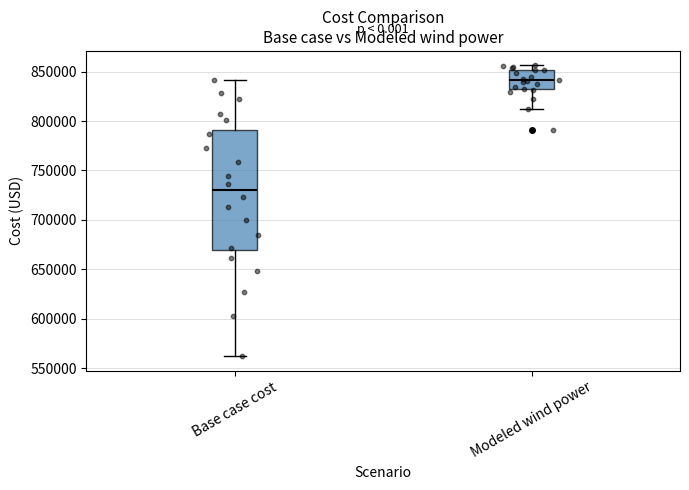

Which box's median line is the highest?

Modeled wind power